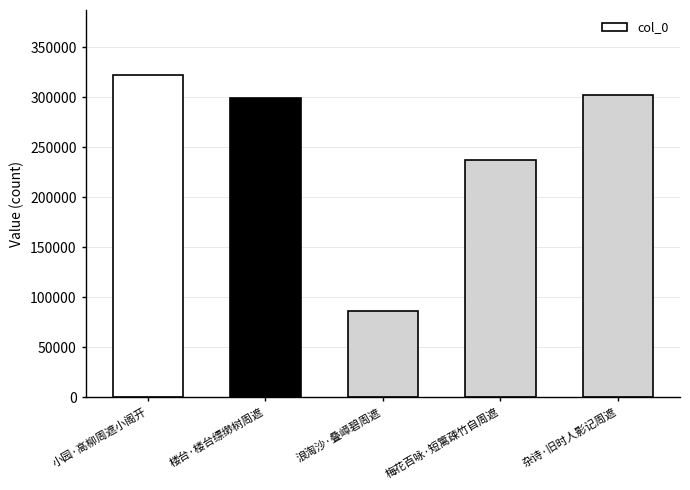

Reading left to right, list all the values displayed in this chart.

322526	299161	85812	236839	302330